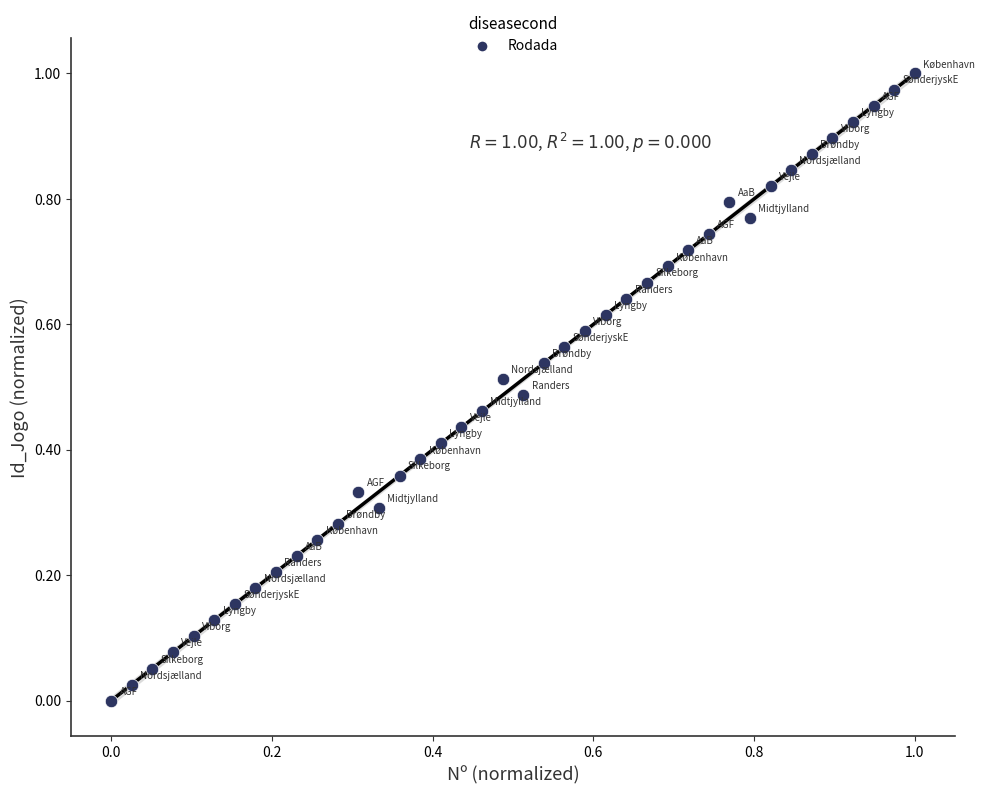

How many data points are displayed?

40